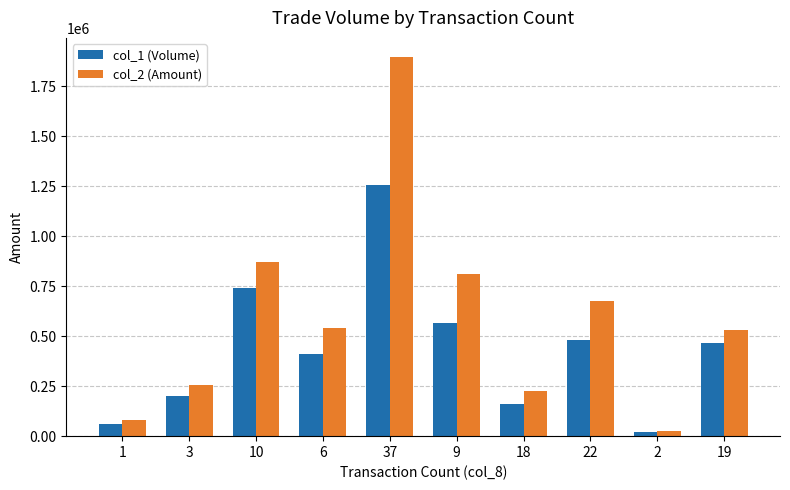

Does the chart contain stacked bars?

No